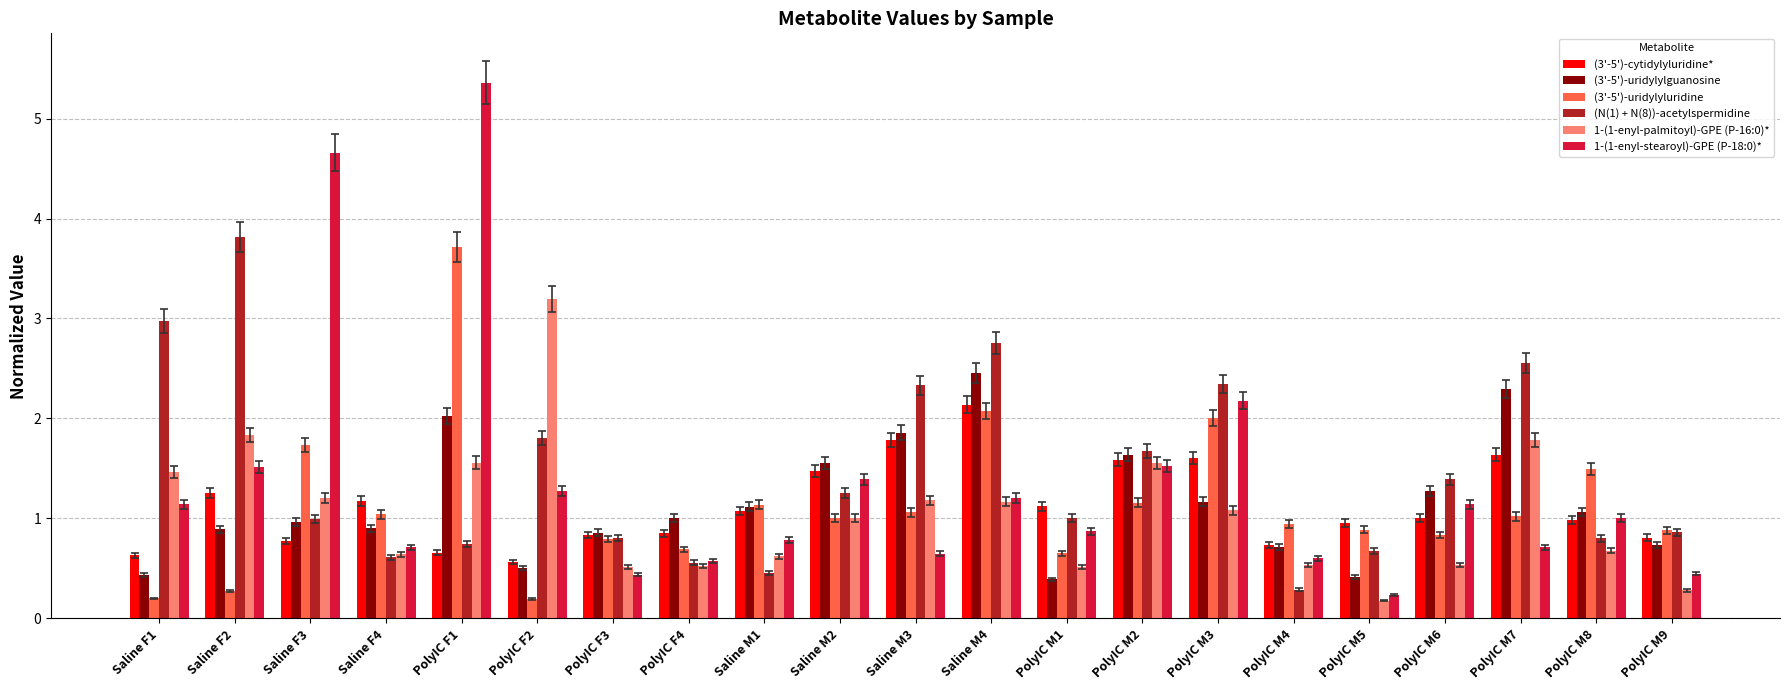

What is the difference between the maximum and minimum values in the 1-(1-enyl-stearoyl)-GPE (P-18:0)* series?

5.1